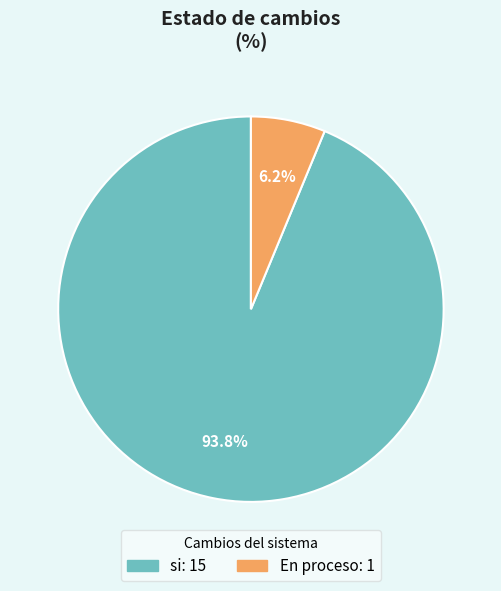

To the nearest percent, what percentage of the pie is si?

94%